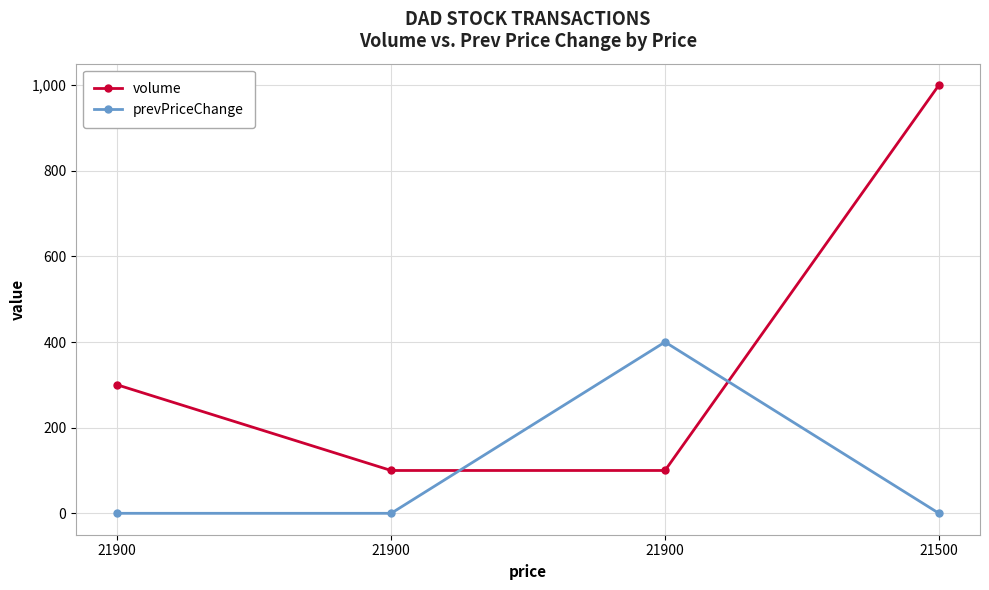

Is this an area chart (filled region under the line)?

No